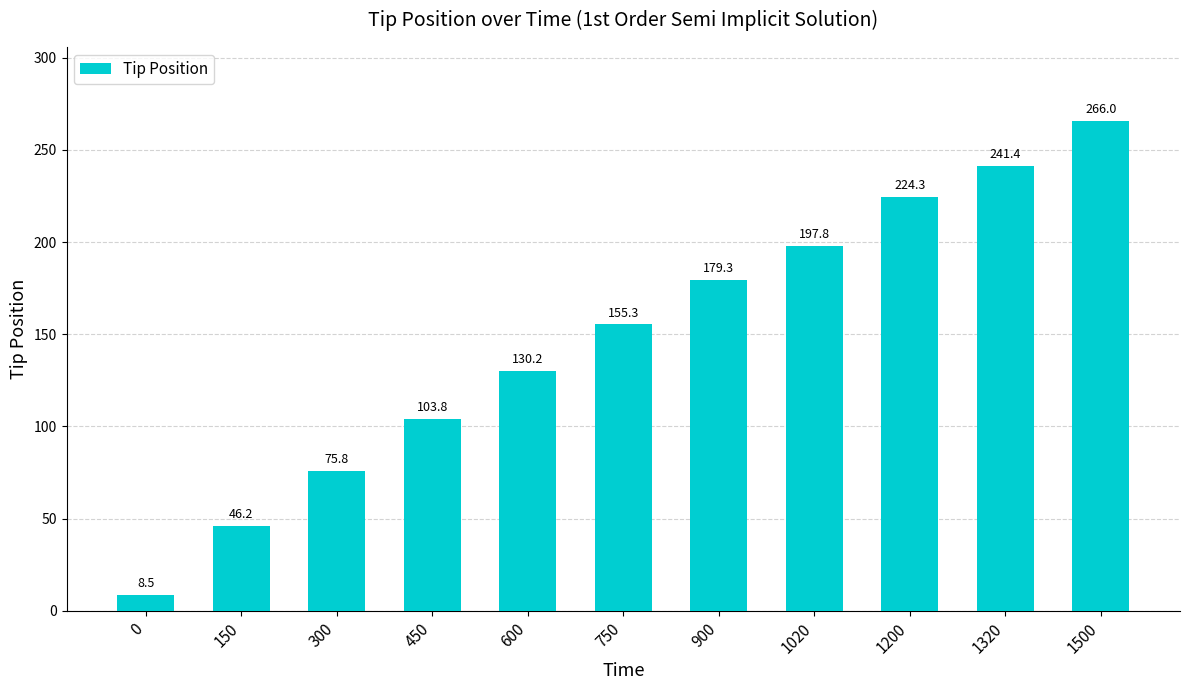

What is the change in value from 0 to 750?

+146.8